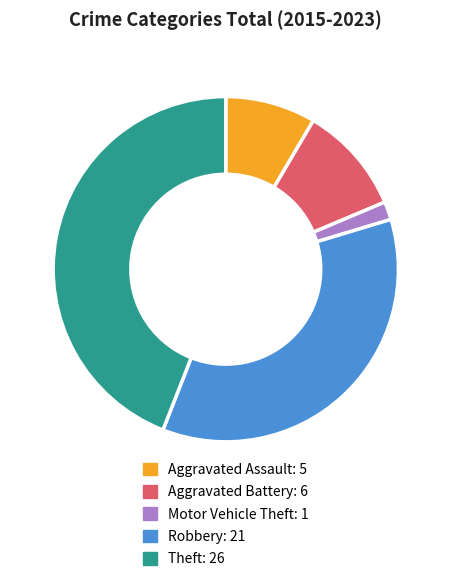

What is the ratio of the value at Aggravated Assault to the value at Aggravated Battery?

0.8